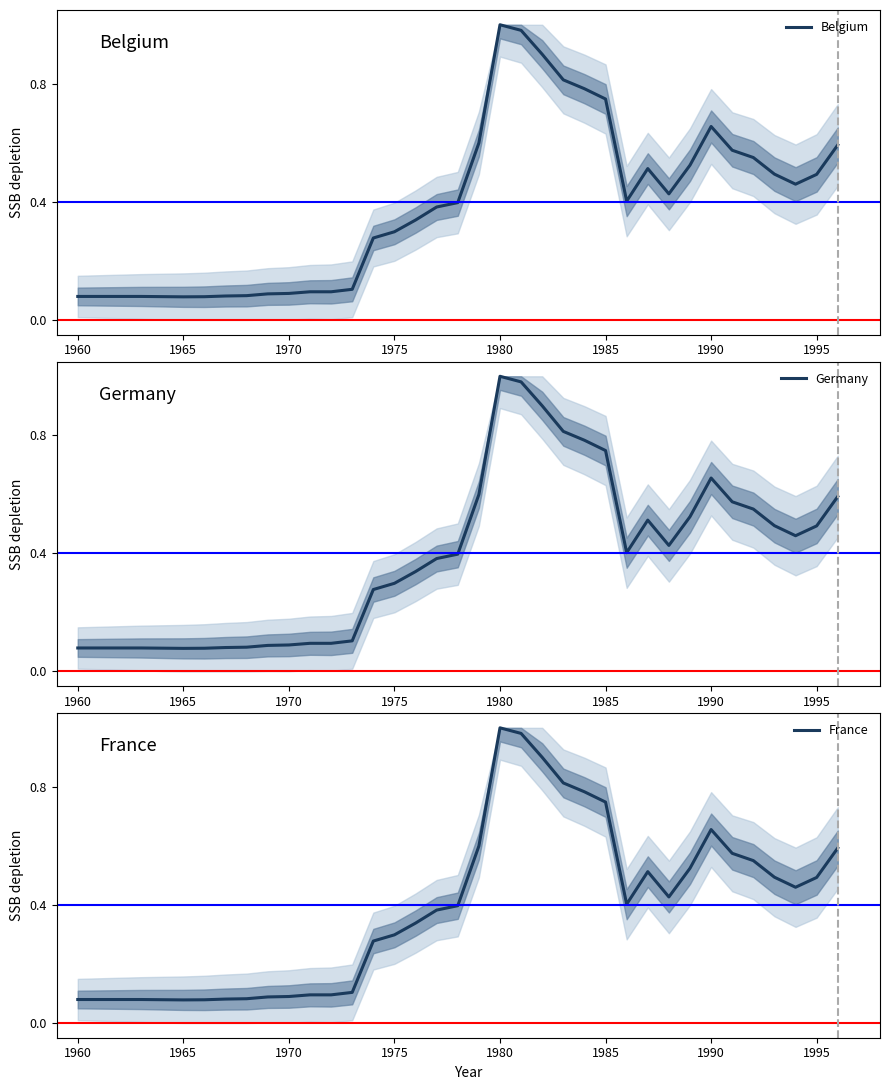

True or false: Germany and Belgium intersect in this chart.

False